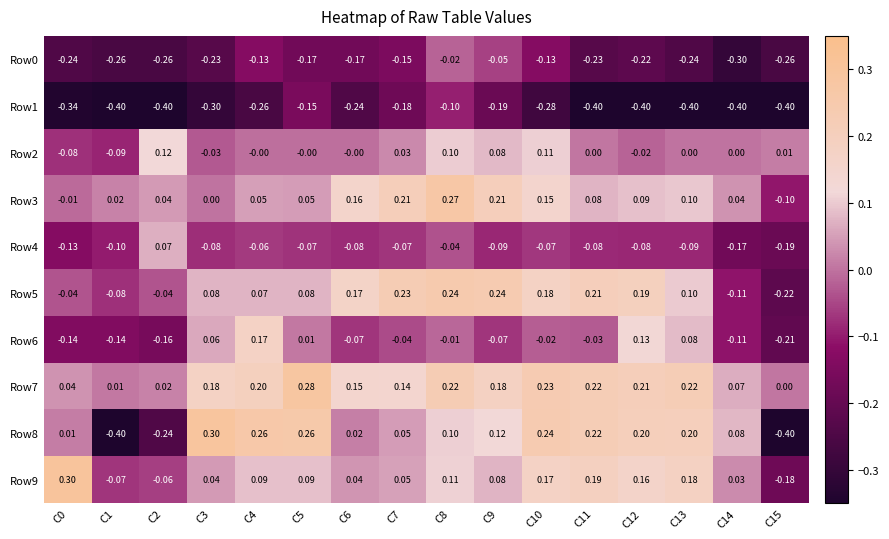

What is the smallest value displayed?

-0.4